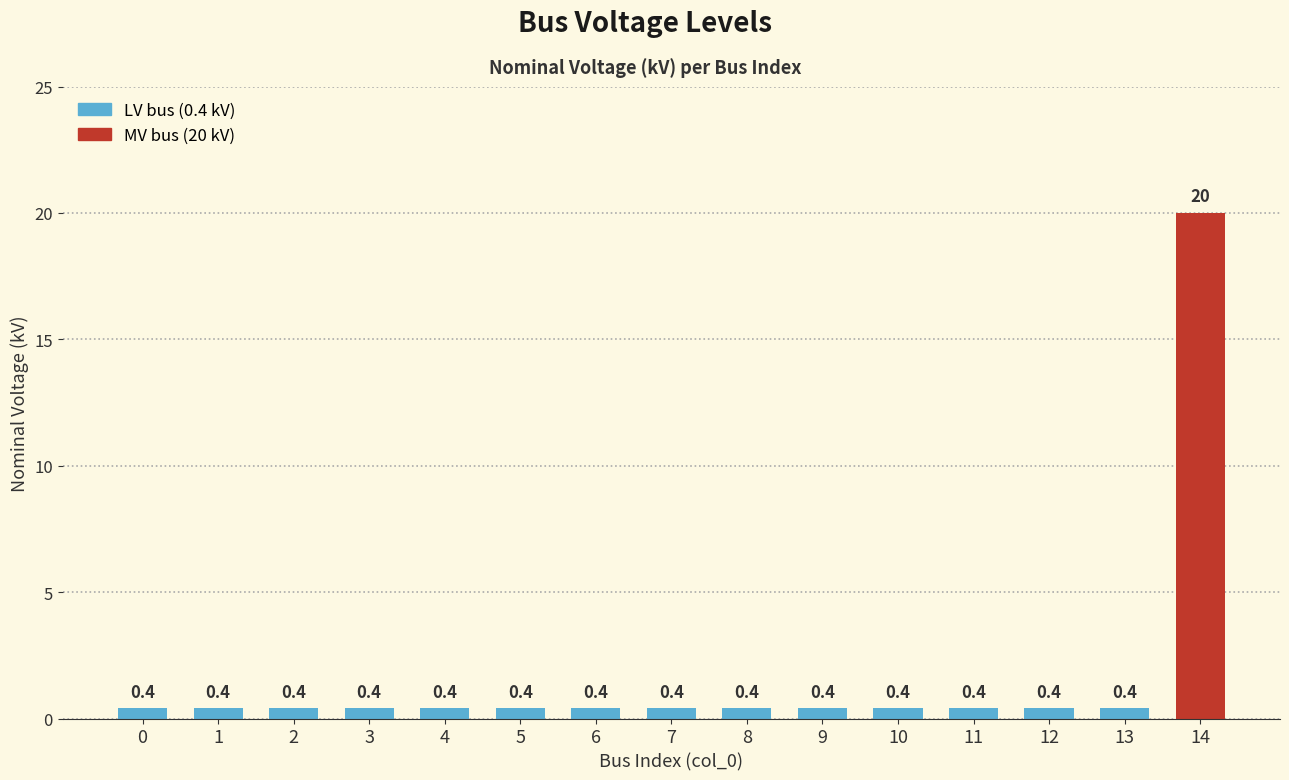

What is the sum of all values?

25.6